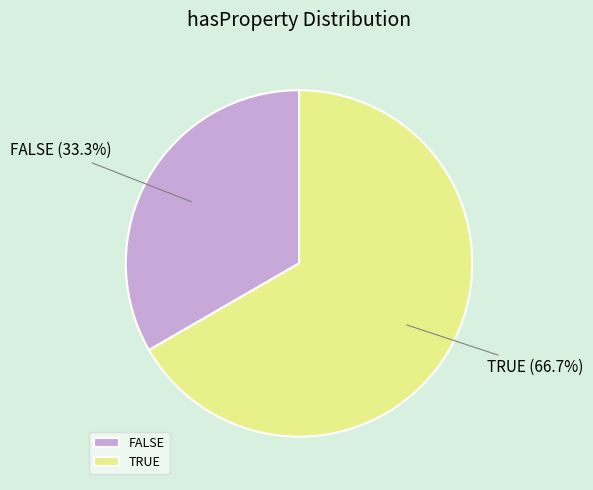

Count the number of slices in the pie.

2